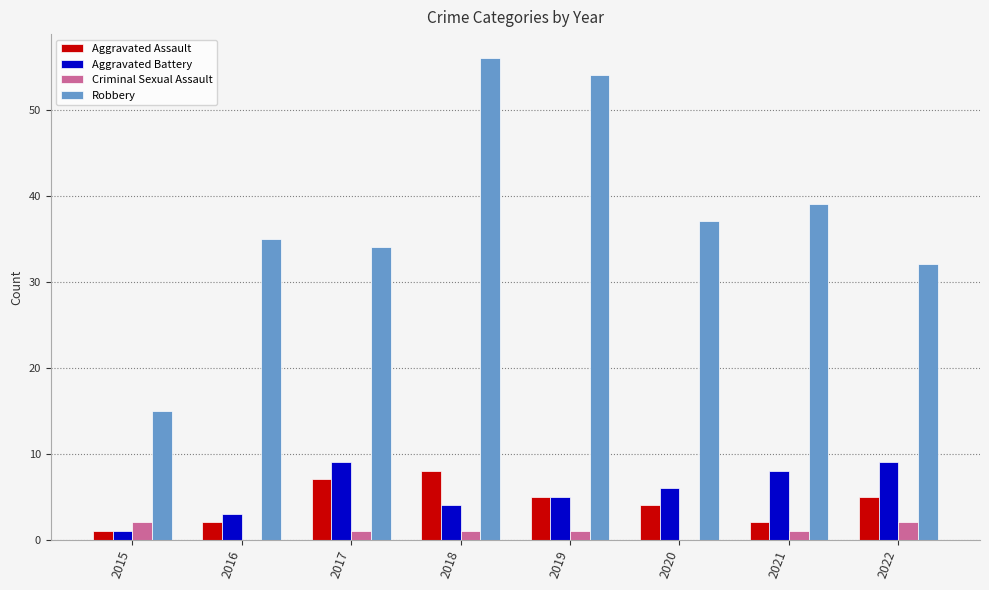

What is the sum of all Aggravated Battery values?

45